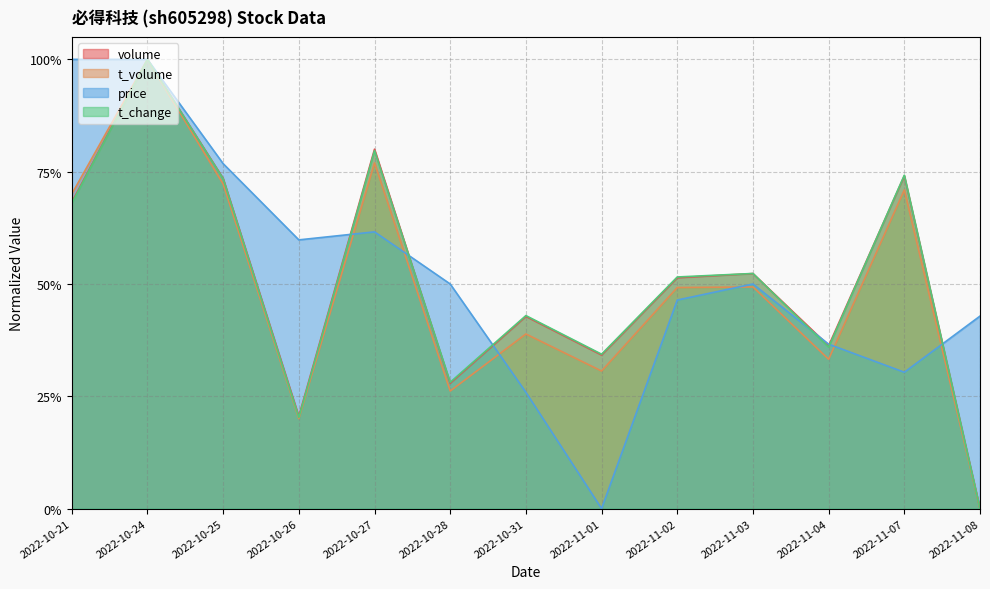

True or false: volume and price intersect in this chart.

True